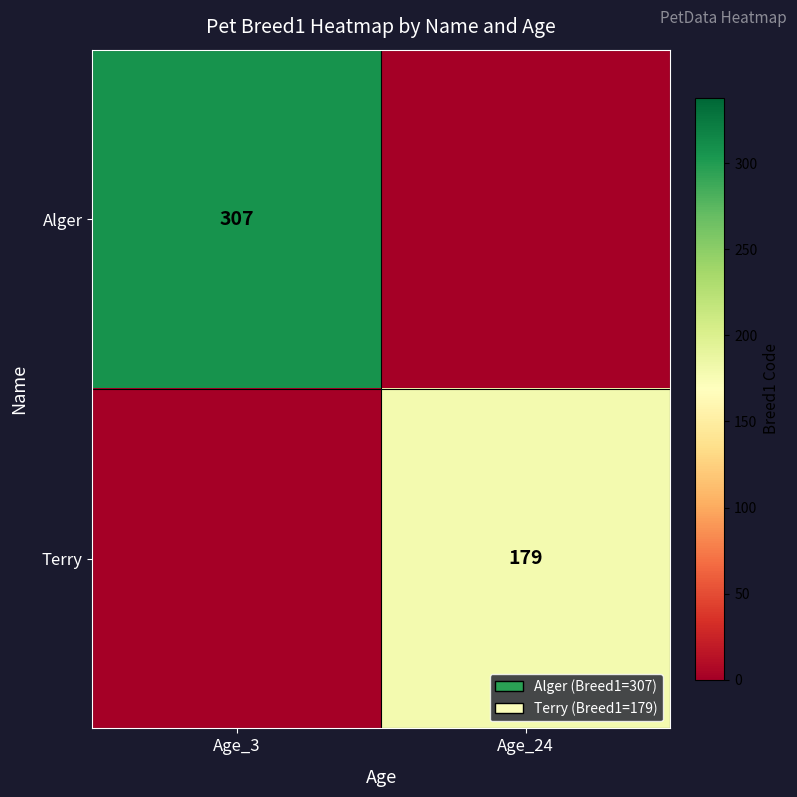

Is it true that Terry equals 179 at Age_24?

True